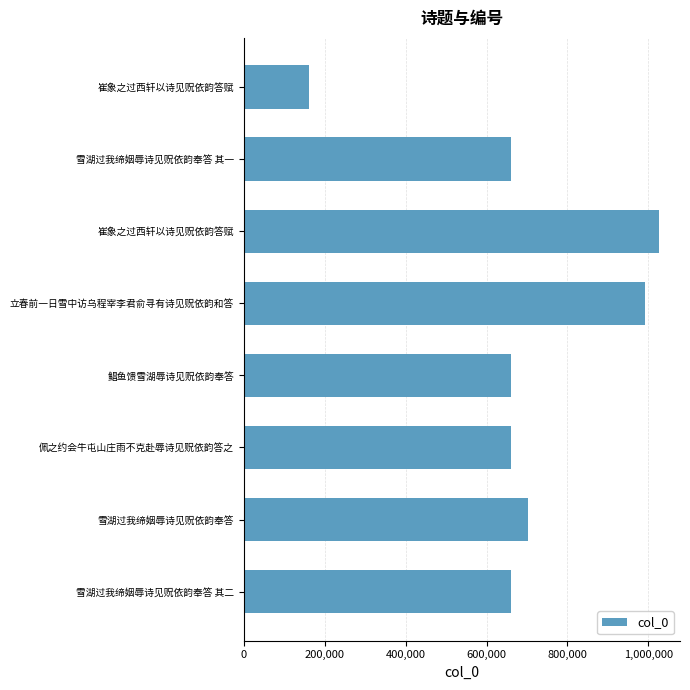

Count the number of categories in the chart.

8